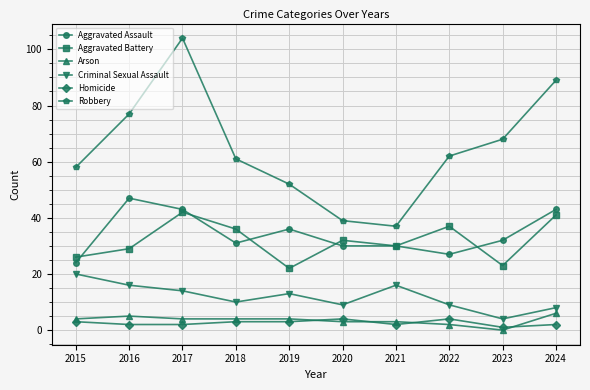

True or false: Aggravated Battery has a value of 22 at 2019.

True